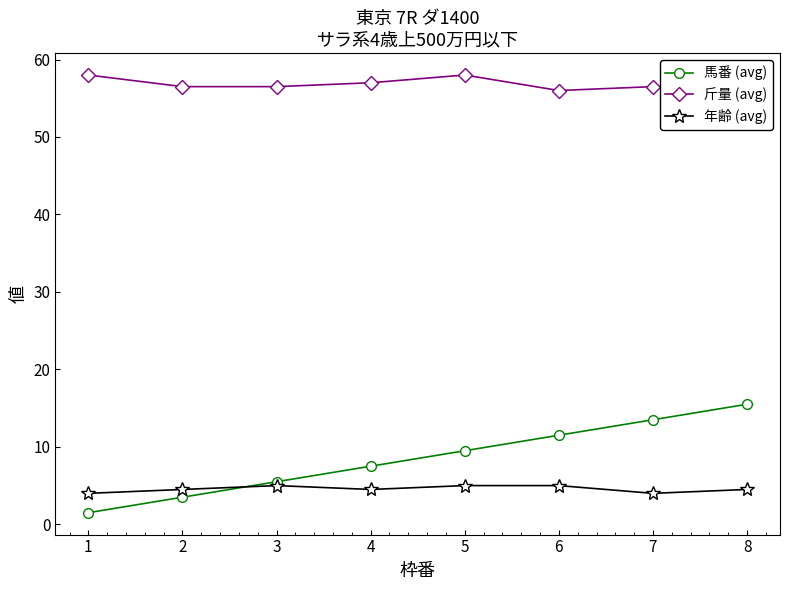

Which category has the lowest value in the 斤量 (avg) series?

8